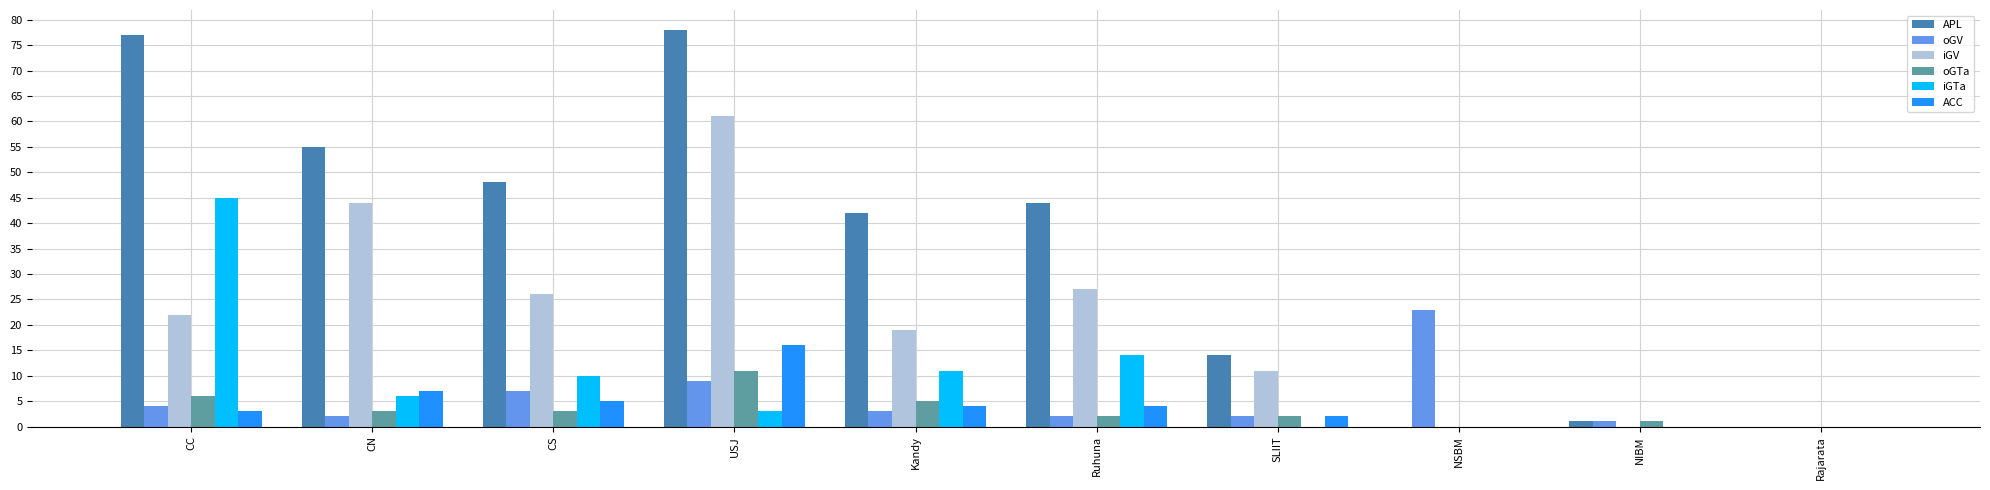

What are all the series names shown in the legend?

APL, oGV, iGV, oGTa, iGTa, ACC